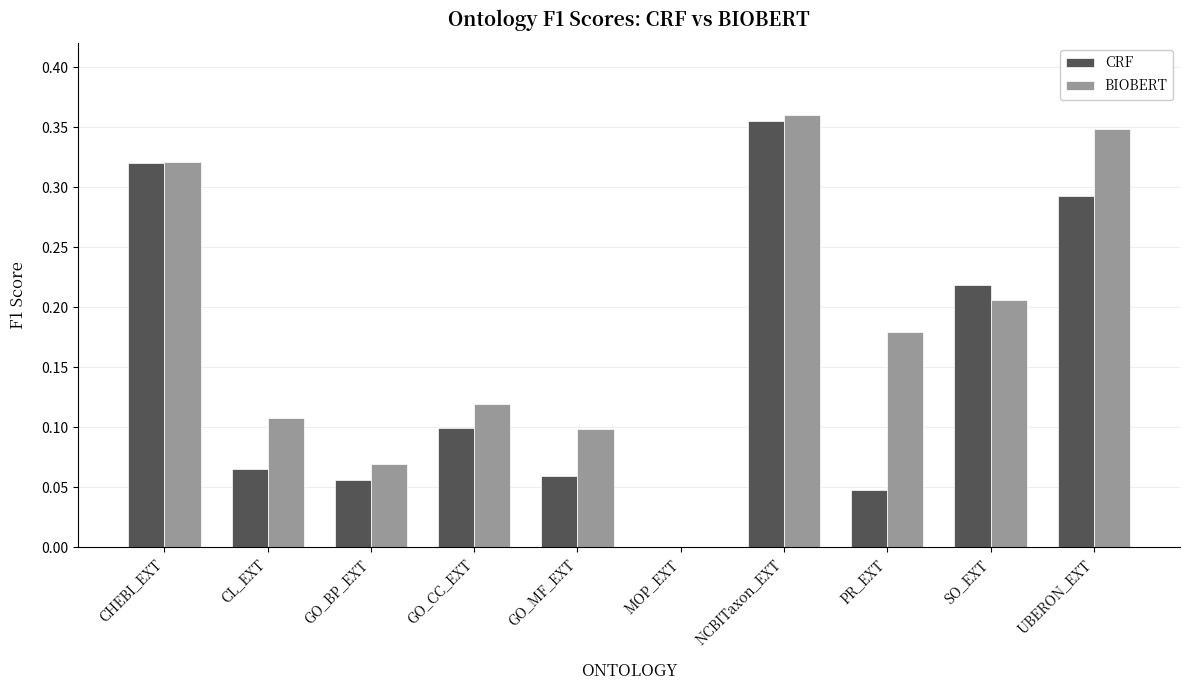

What are all the series names shown in the legend?

CRF, BIOBERT